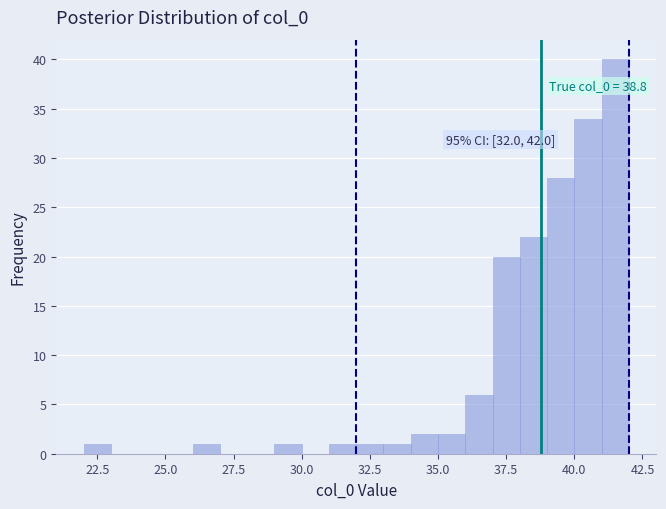

Read against the x-axis, roughly where is the centre of the tallest bar?

41.5